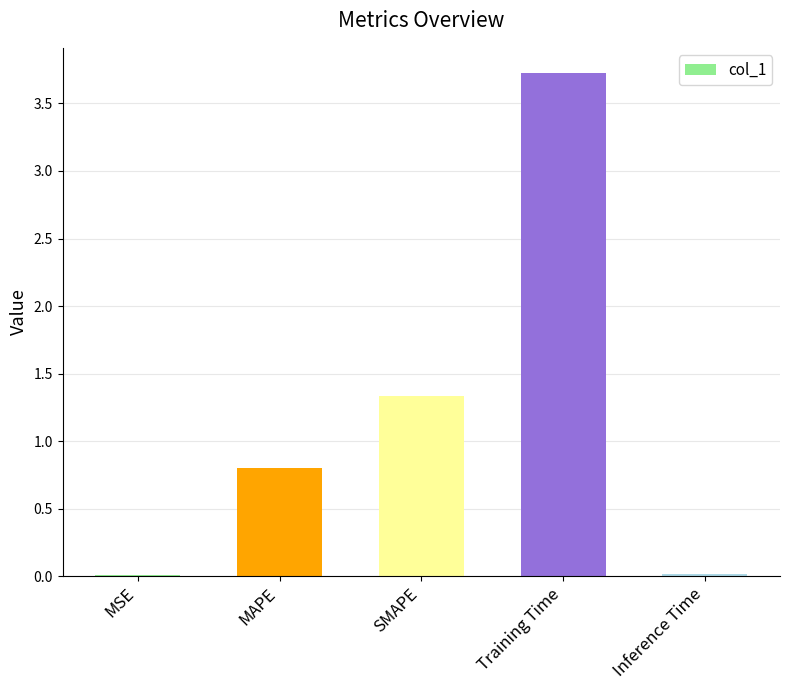

Where is the data nearest to the value 1?

MAPE